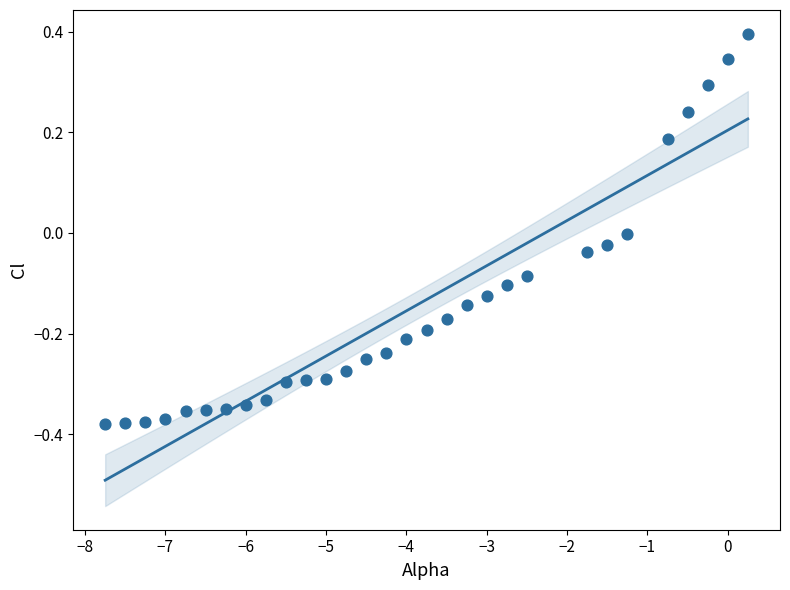

What is the range of X values (max minus min)?

8.0